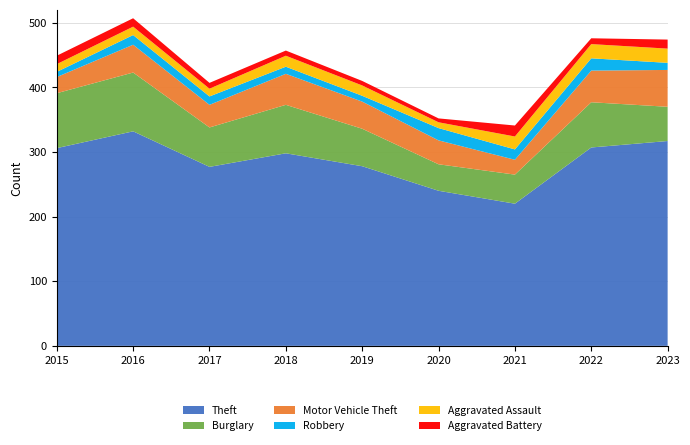

Reading left to right, list all the values displayed in this chart.

Theft: 306	332	277	298	278	240	220	307	317
Burglary: 85	91	61	75	58	41	45	70	53
Motor Vehicle Theft: 25	43	35	48	42	37	23	49	57
Robbery: 8	15	13	11	9	19	16	19	11
Aggravated Assault: 12	13	12	17	16	9	20	22	22
Aggravated Battery: 13	13	9	8	7	6	17	9	14